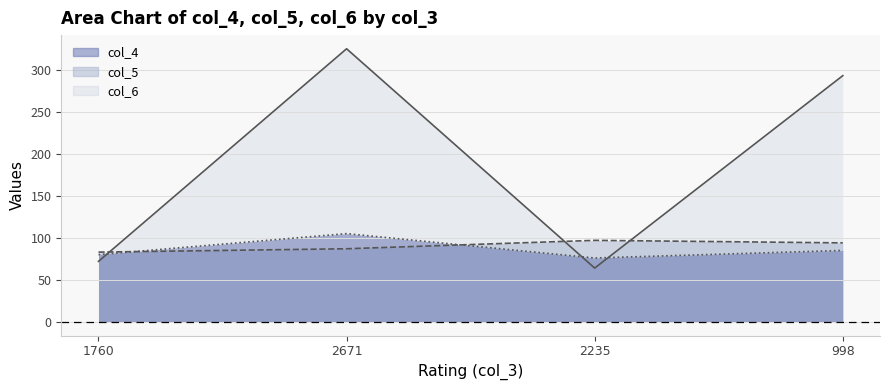

Which series has the widest spread of values?

col_6